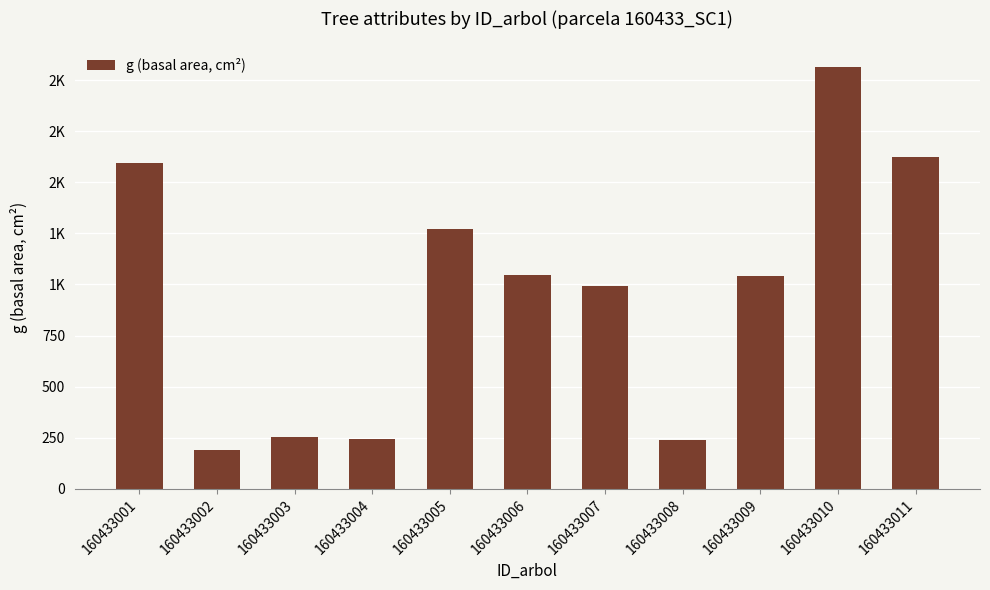

Which has a higher value, 160433002 or 160433004?

160433004